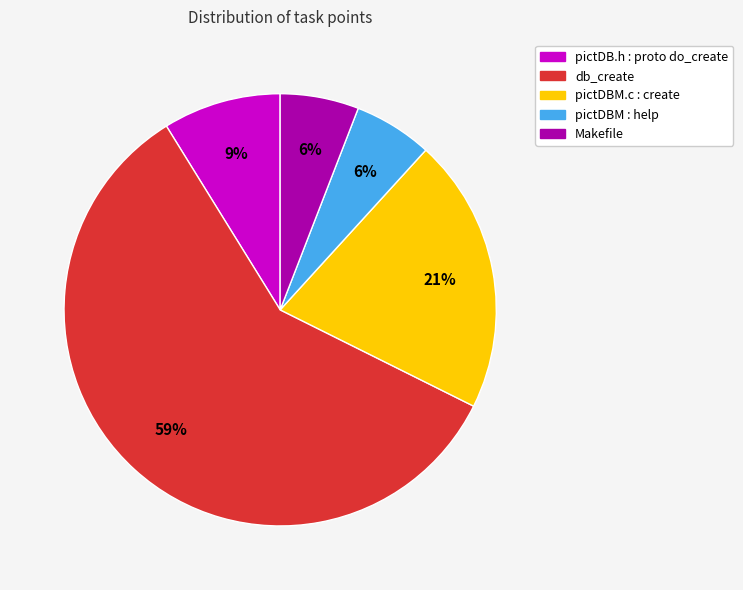

Is there a majority slice in this chart?

Yes